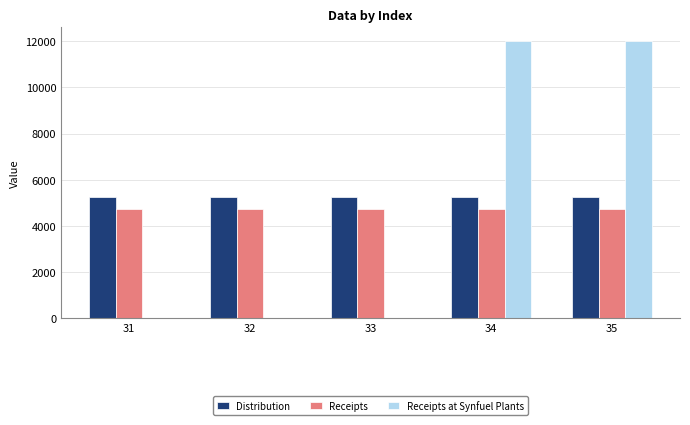

Reading right to left, extract all data points from this chart.

Distribution: 5258.1	5258.1	5258.1	5258.1	5258.1
Receipts: 4729.7	4729.7	4729.7	4729.7	4729.7
Receipts at Synfuel Plants: 12000.0	12000.0	0.0	0.0	0.0